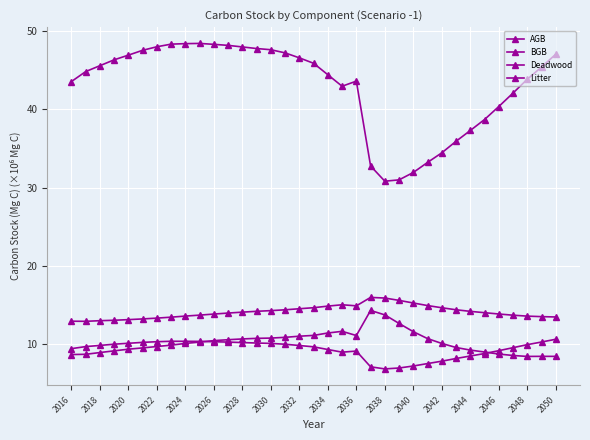

How many data points does each series have?

35